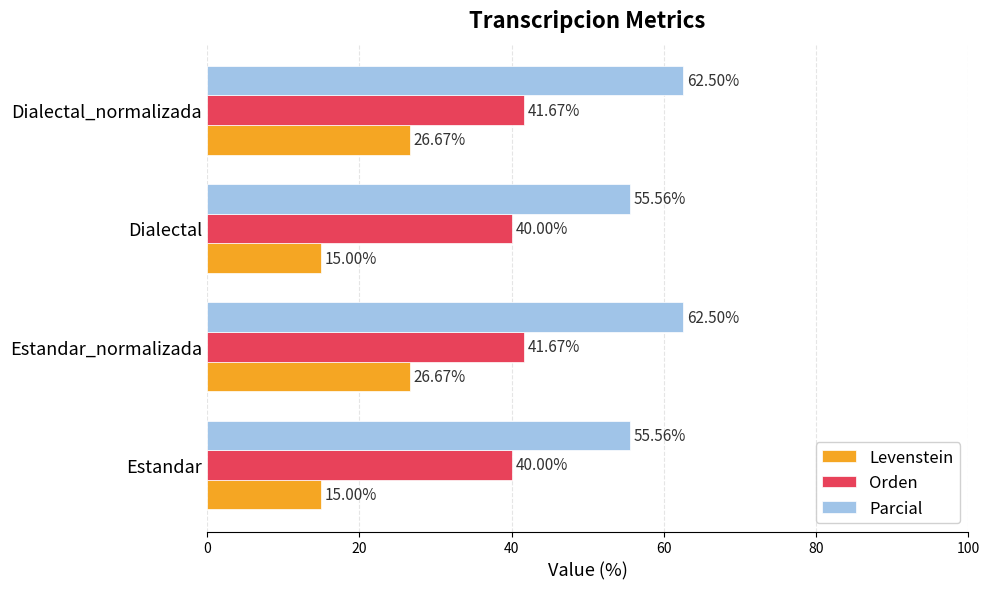

How many data points does each series have?

4